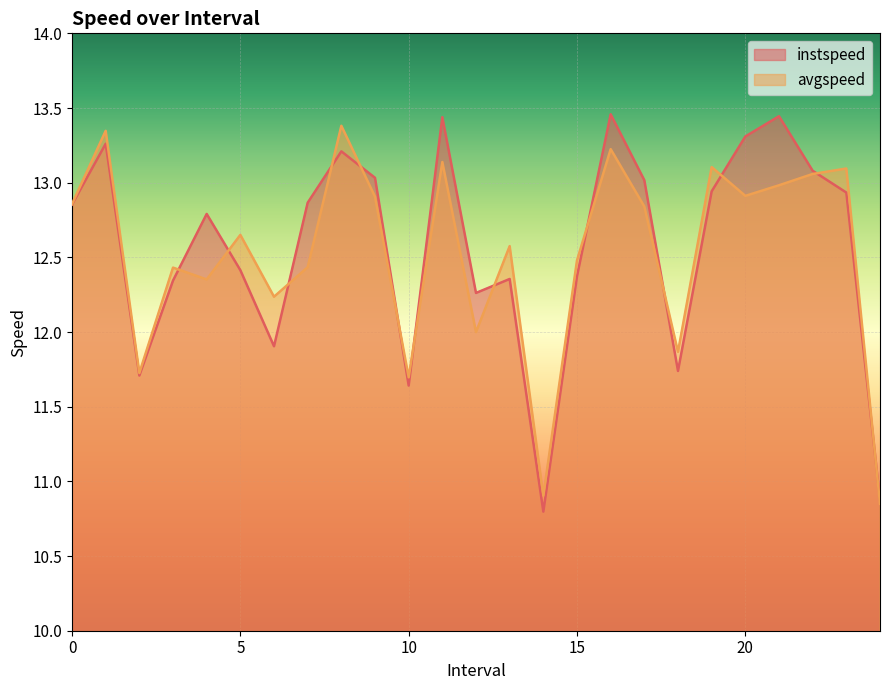

Reading right to left, extract all data points from this chart.

instspeed: 24.0=10.9	23.0=12.9	22.0=13.1	21.0=13.4	20.0=13.3	19.0=12.9	18.0=11.7	17.0=13.0	16.0=13.5	15.0=12.4	14.0=10.8	13.0=12.4	12.0=12.3	11.0=13.4	10.0=11.6	9.0=13.0	8.0=13.2	7.0=12.9	6.0=11.9	5.0=12.4	4.0=12.8	3.0=12.3	2.0=11.7	1.0=13.3	0.0=12.9
avgspeed: 24.0=10.8	23.0=13.1	22.0=13.1	21.0=13.0	20.0=12.9	19.0=13.1	18.0=11.9	17.0=12.8	16.0=13.2	15.0=12.5	14.0=10.9	13.0=12.6	12.0=12.0	11.0=13.1	10.0=11.7	9.0=12.9	8.0=13.4	7.0=12.4	6.0=12.2	5.0=12.7	4.0=12.4	3.0=12.4	2.0=11.7	1.0=13.3	0.0=12.9